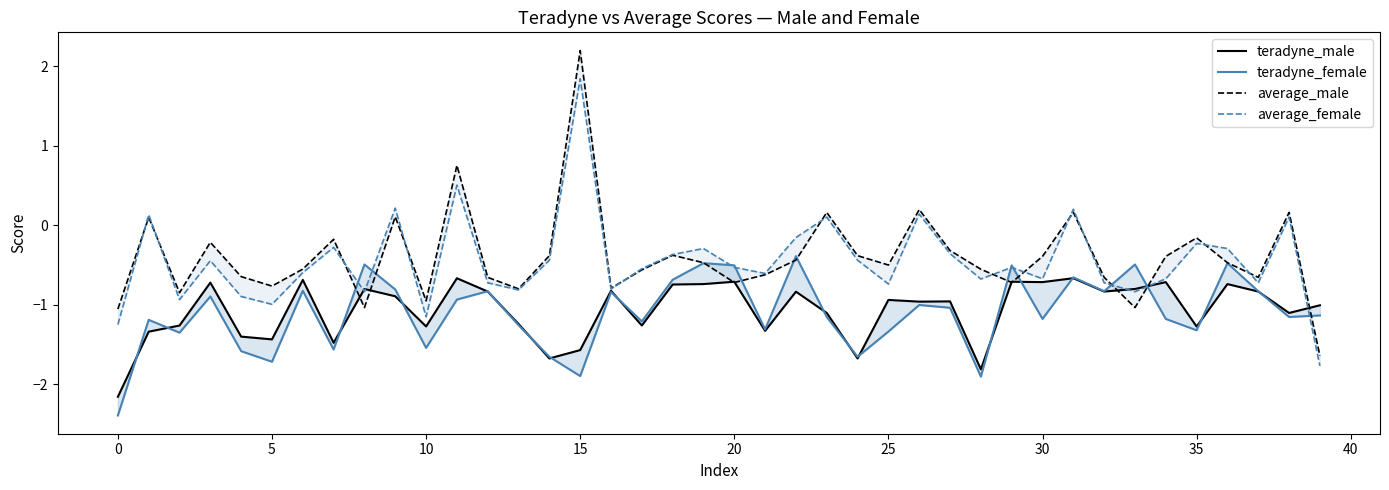

The teradyne_male series shows -0.8 at 32. True or false?

True